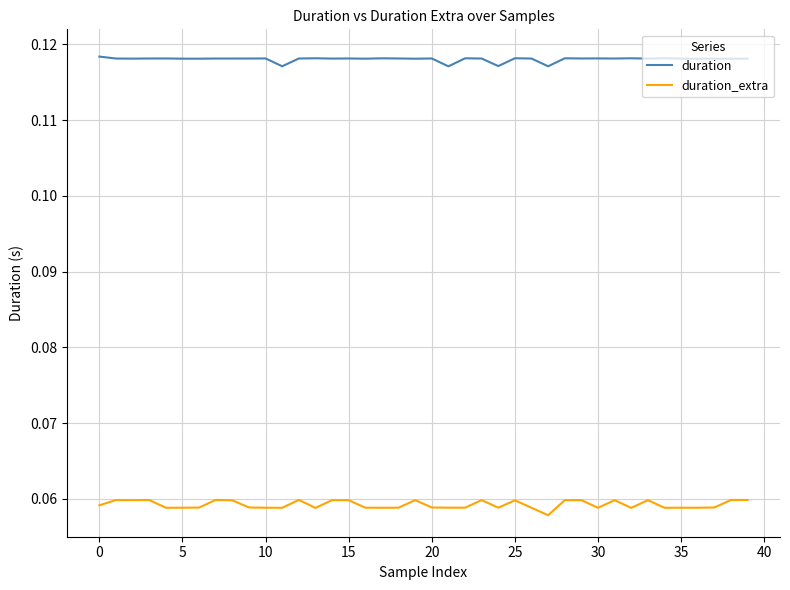

List the series in order of their overall mean, lowest first.

duration_extra, duration